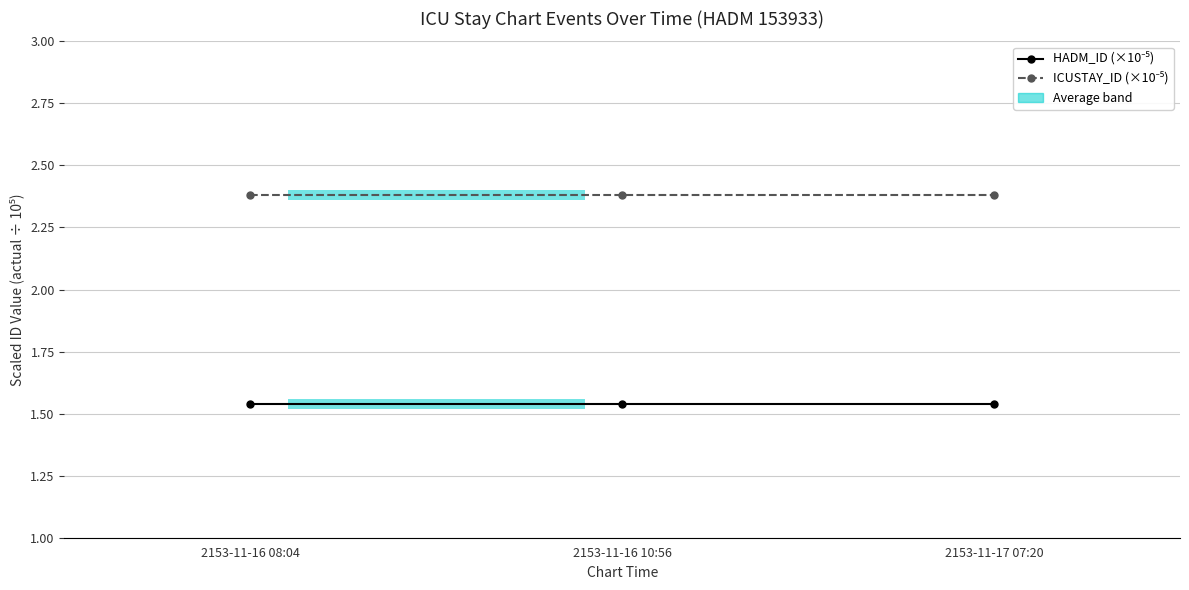

What is the average value of the ICUSTAY_ID (×10⁻⁵) series?

2.4